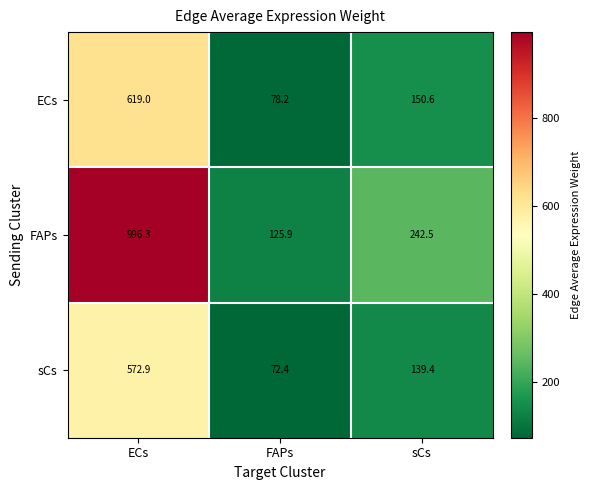

Reading right to left, extract all data points from this chart.

ECs: sCs=150.6	FAPs=78.2	ECs=619.0
FAPs: sCs=242.5	FAPs=125.9	ECs=996.3
sCs: sCs=139.4	FAPs=72.4	ECs=572.9